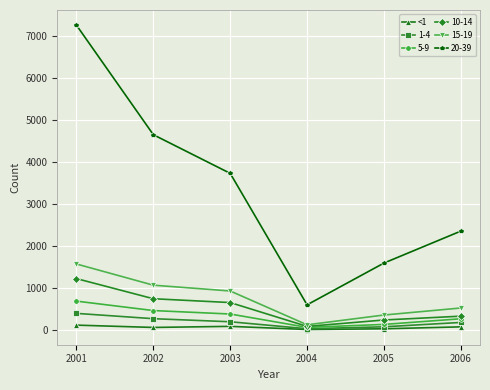

True or false: 20-39 and 5-9 cross at least once.

False